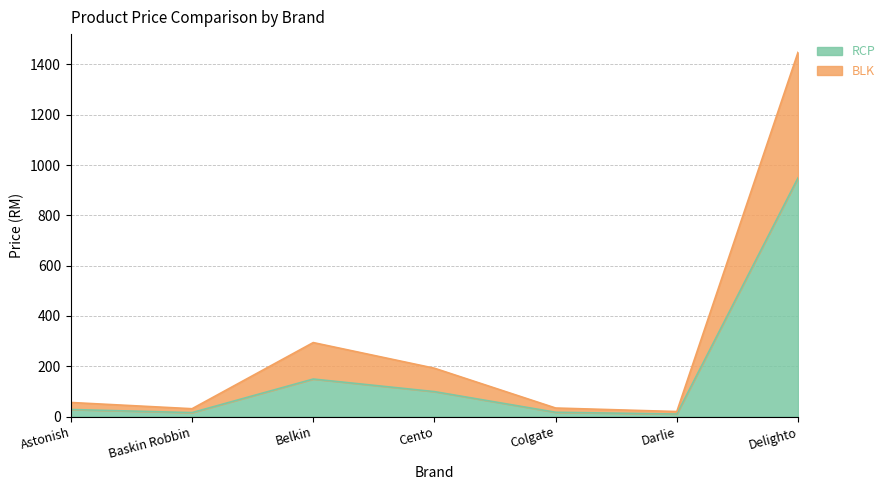

In BLK, how many points are higher than both neighbors (excluding endpoints)?

1